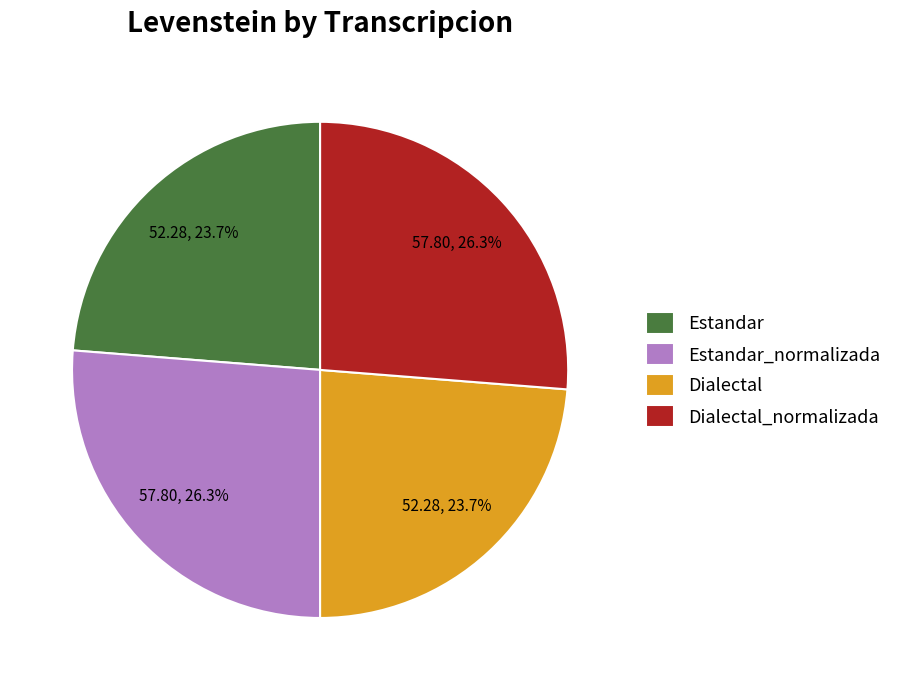

The Estandar slice represents 24% of the pie. True or false?

True